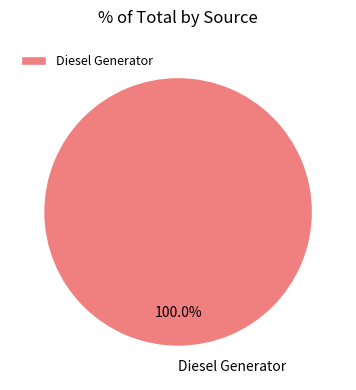

Is there a majority slice in this chart?

Yes